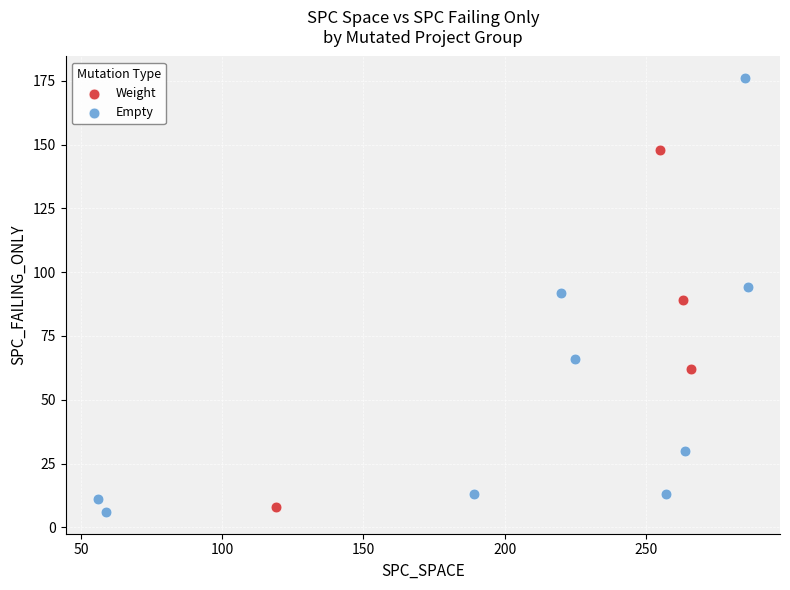

Which series has the widest spread of Y values?

Empty